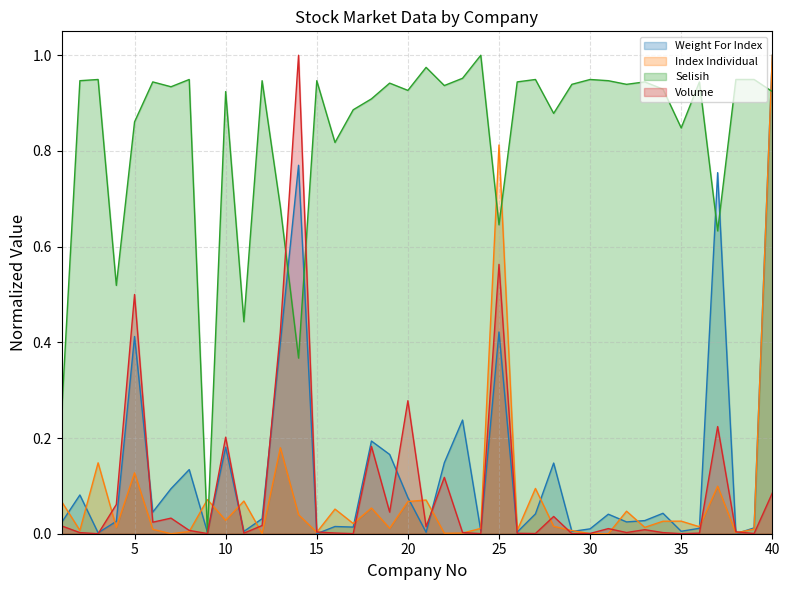

In Weight For Index, how many points are lower than both neighbors (excluding endpoints)?

13